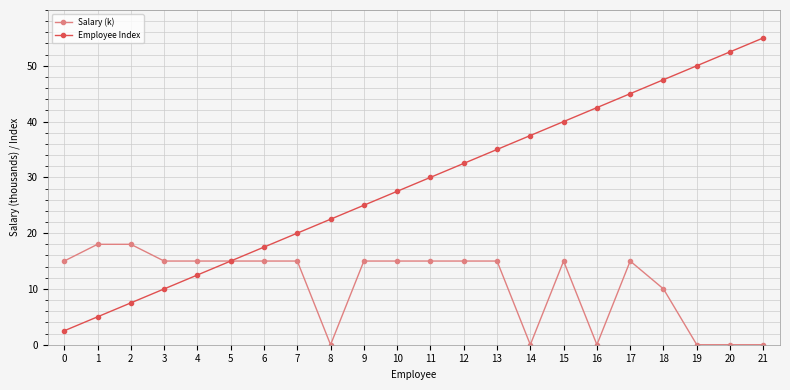

Rank the series by their maximum value, from lowest to highest.

Salary (k), Employee Index